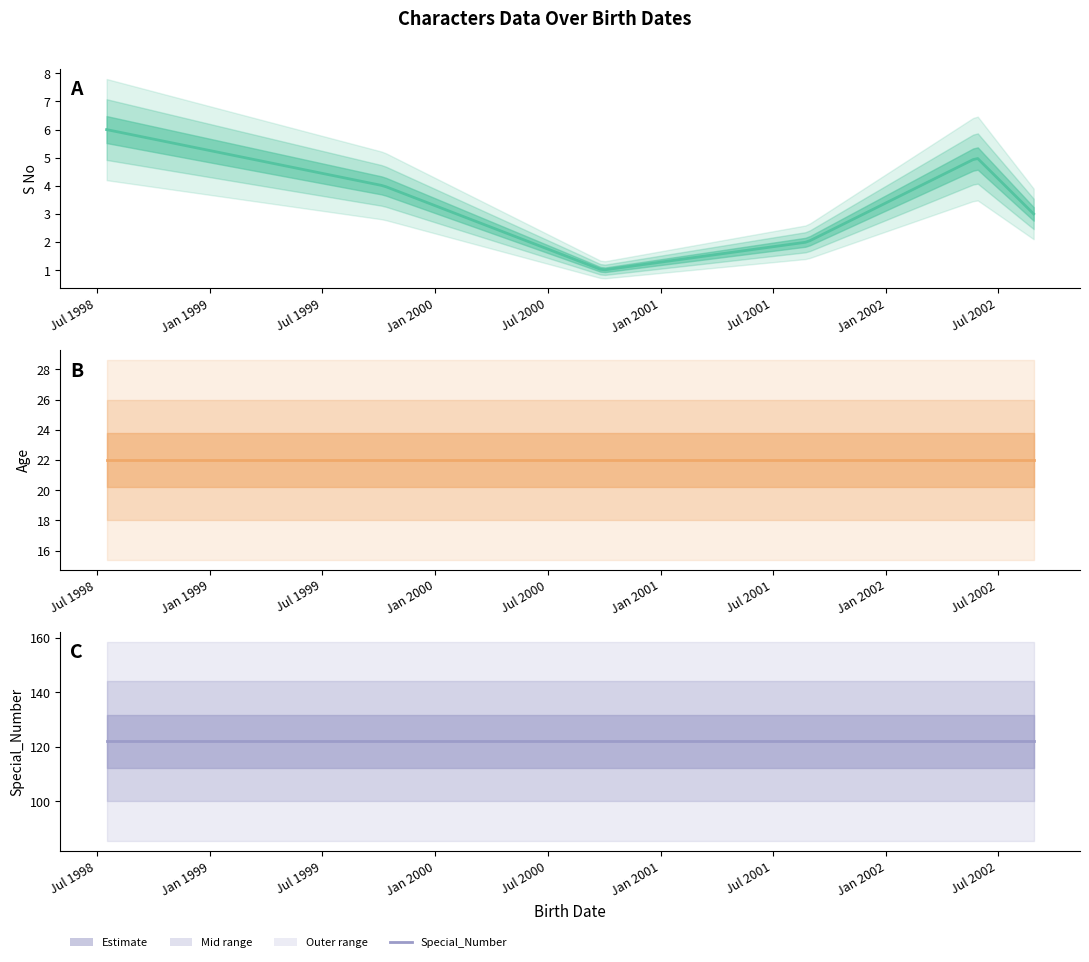

Is the value of Special_Number at 2002-08-28 greater than the value of Age at 2002-05-28?

Yes